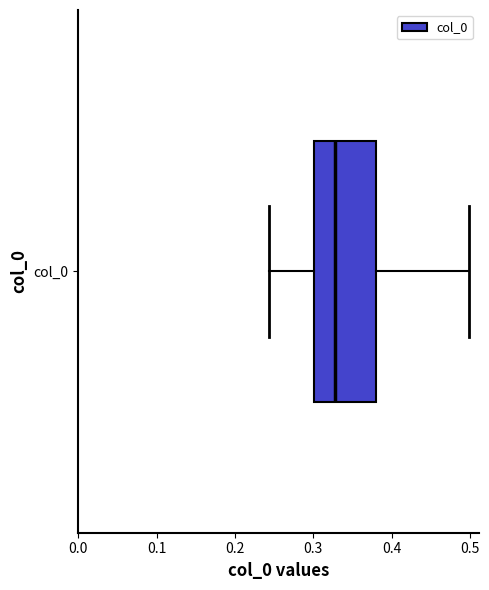

Read this box plot against the x-axis: the position of the median line, the range covered by the box, and the ends of both whiskers. The values are not printed on the chart, so give them approximately, as read against the axis.

median 0.33, box 0.30 to 0.38, whiskers 0.24 to 0.50